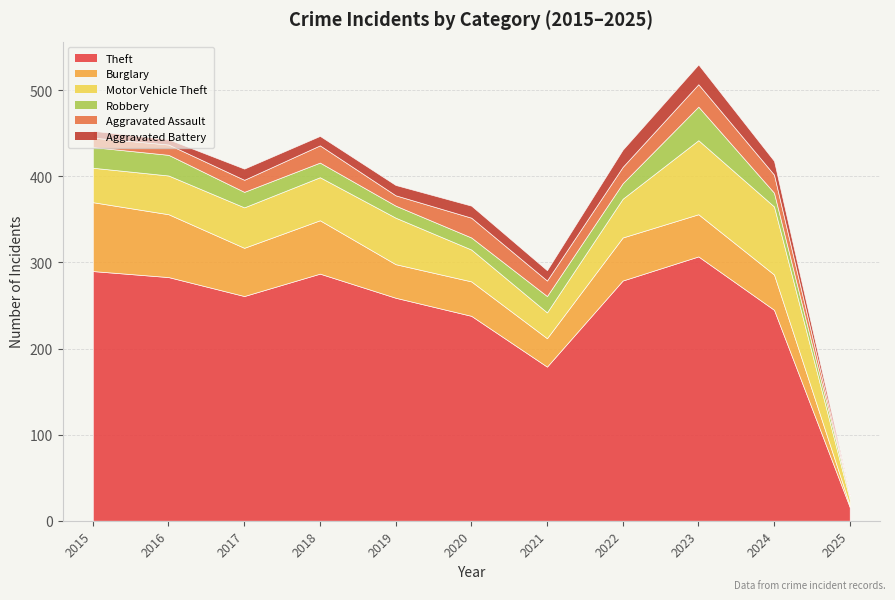

True or false: Robbery and Theft cross at least once.

False